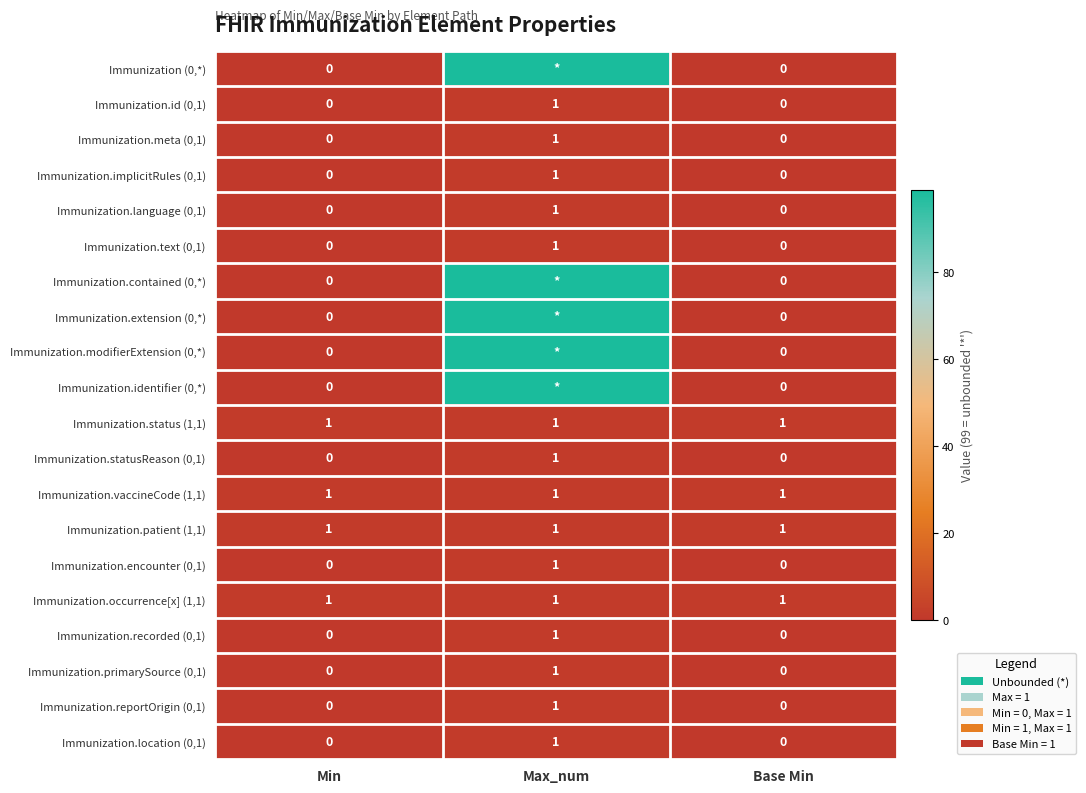

Count the Immunization.encounter (0,1) values in the range 0 to 1.

3